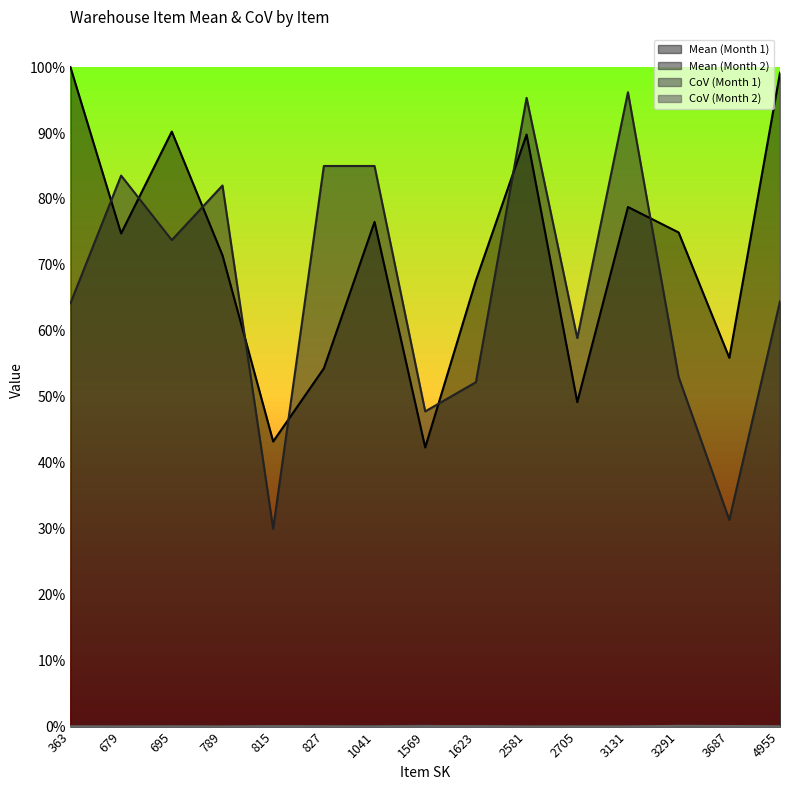

The CoV (Month 1) series shows 0.0 at 4955. True or false?

True